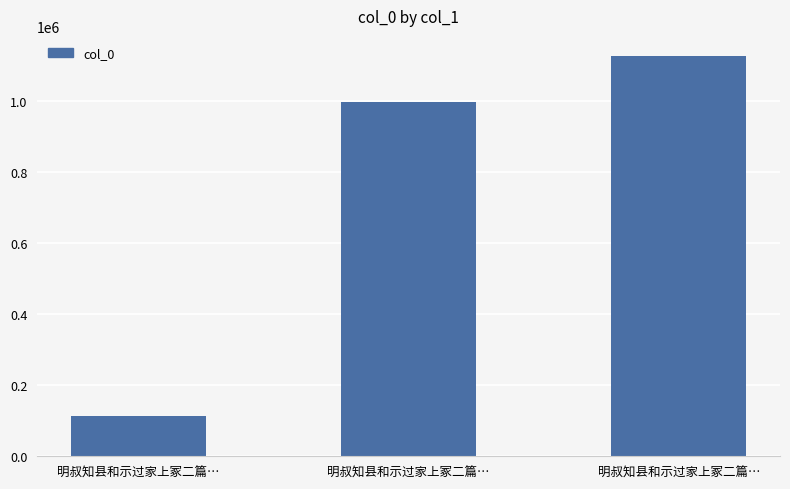

Reading left to right, list all the values displayed in this chart.

明叔知县和示过家上冢二篇…=113605	明叔知县和示过家上冢二篇…=996937	明叔知县和示过家上冢二篇…=1127050